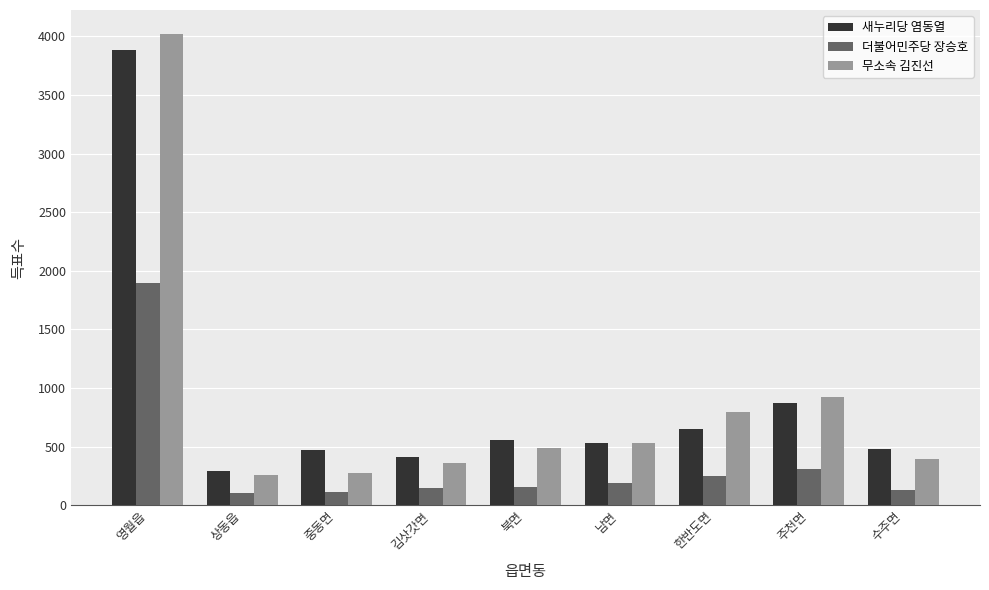

Count the number of data series in this chart.

3